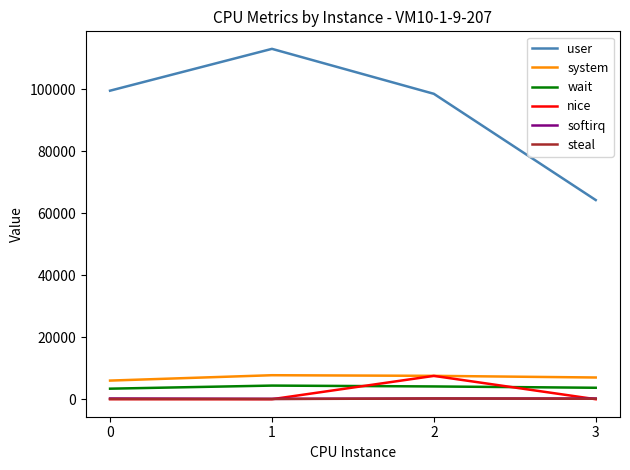

True or false: steal has a value of 60 at 0.

True